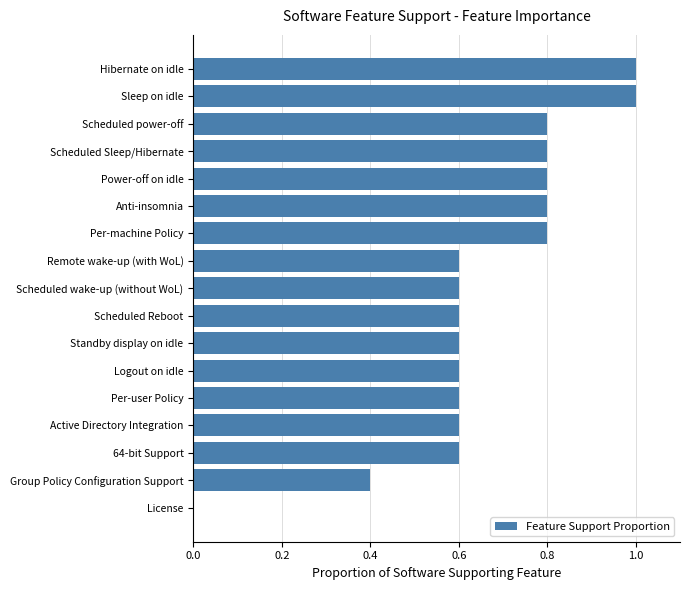

Which has a higher value, Scheduled Sleep/Hibernate or Sleep on idle?

Sleep on idle